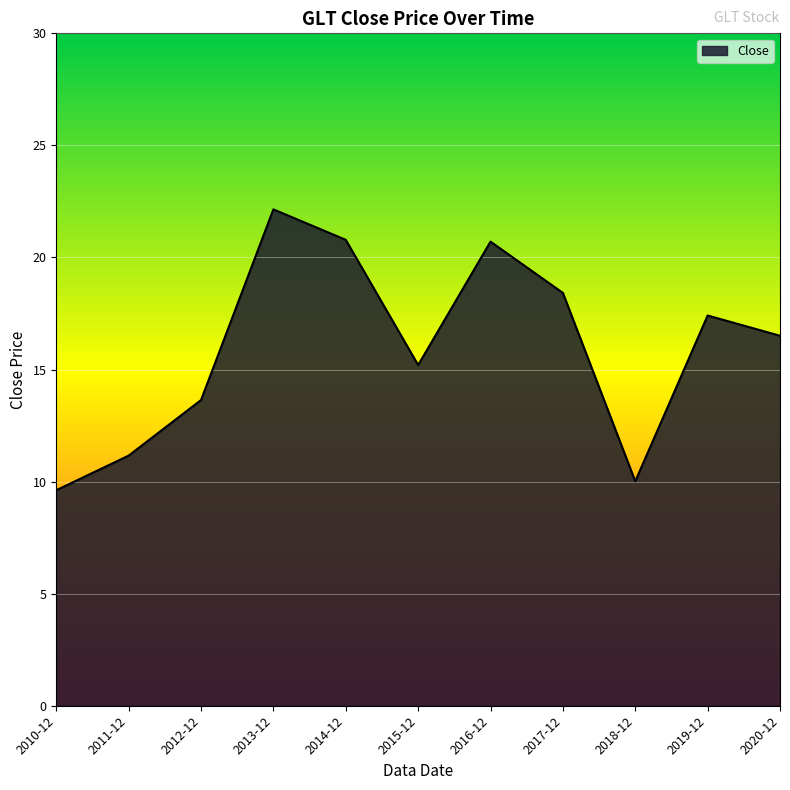

The value at 2012-12 is 13.6. True or false?

True